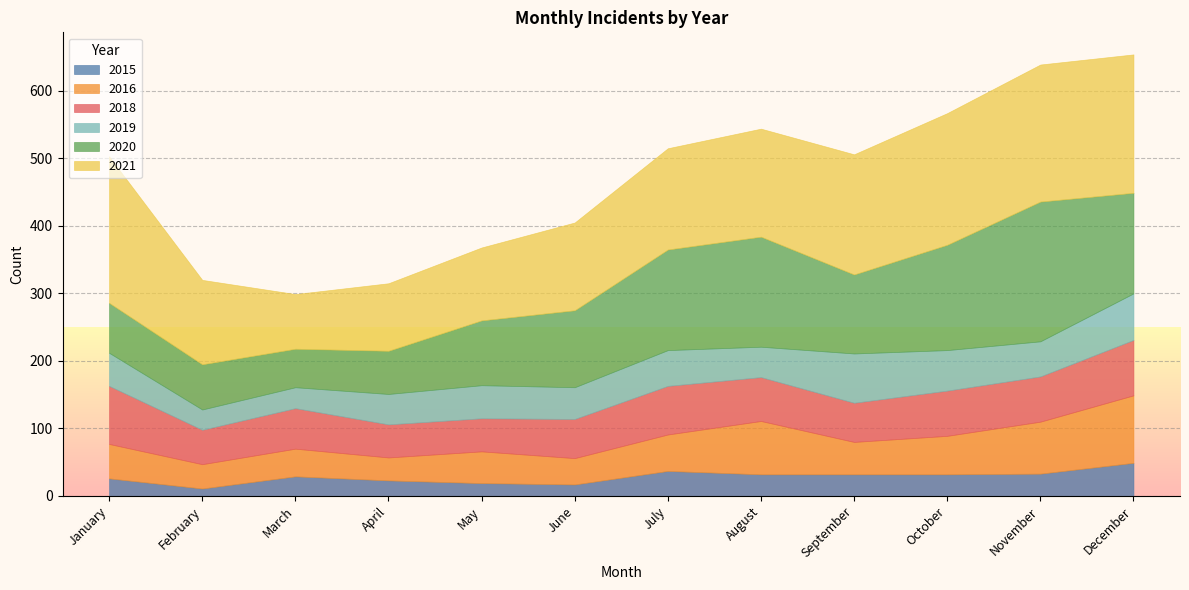

Rank the series by their maximum value, from highest to lowest.

2021, 2020, 2016, 2018, 2019, 2015